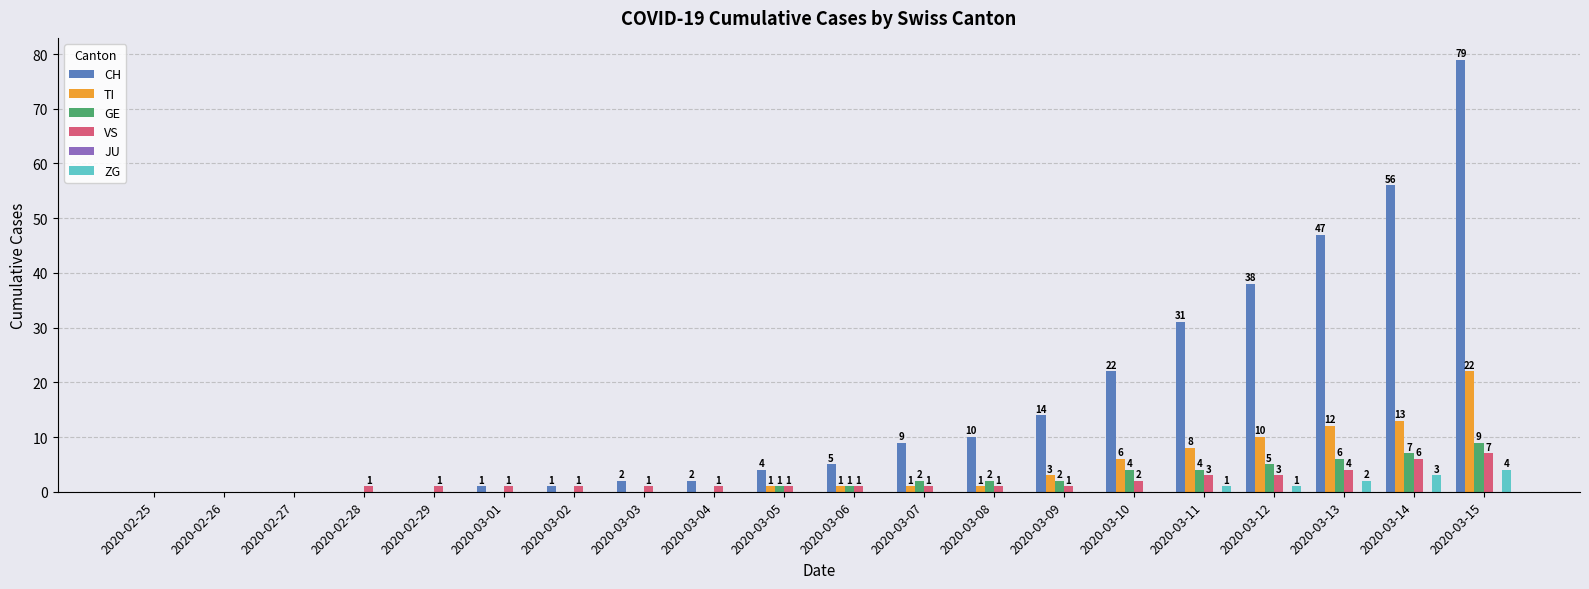

Are the bars grouped side by side (vs. stacked)?

Yes